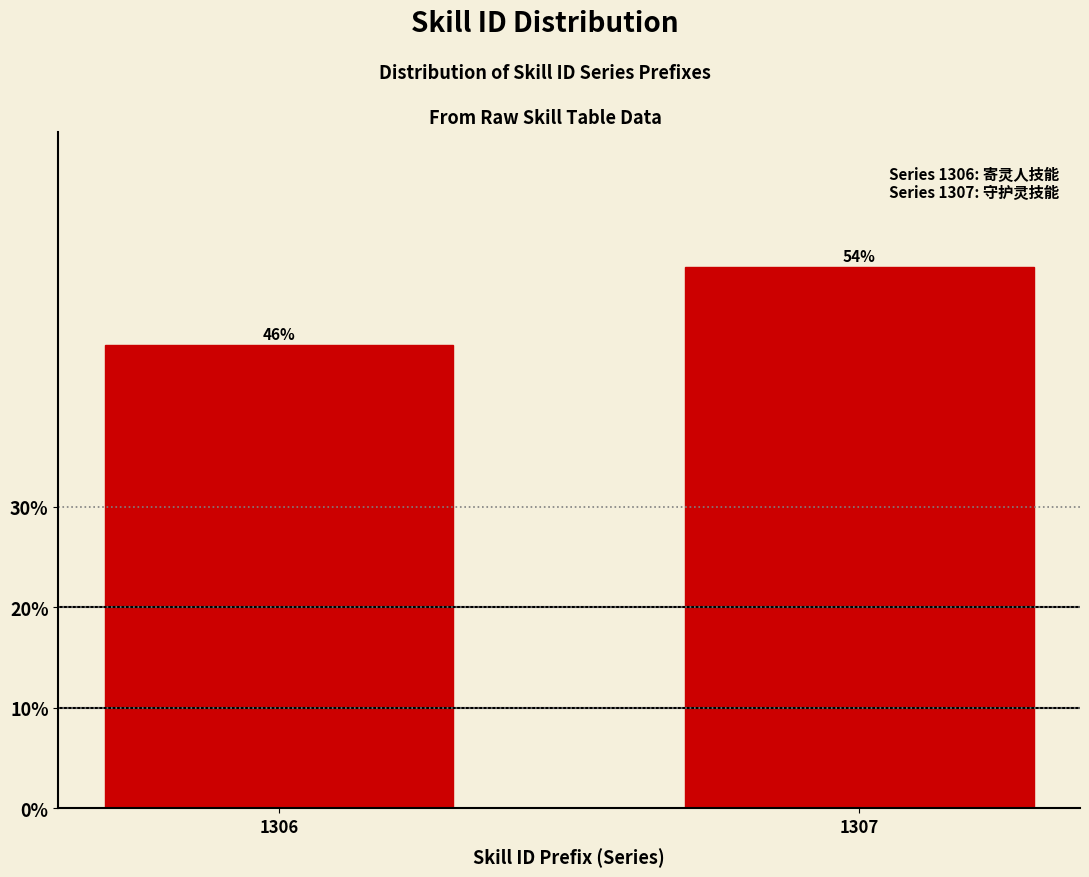

What is the value of the 2nd bar from the left?

53.8